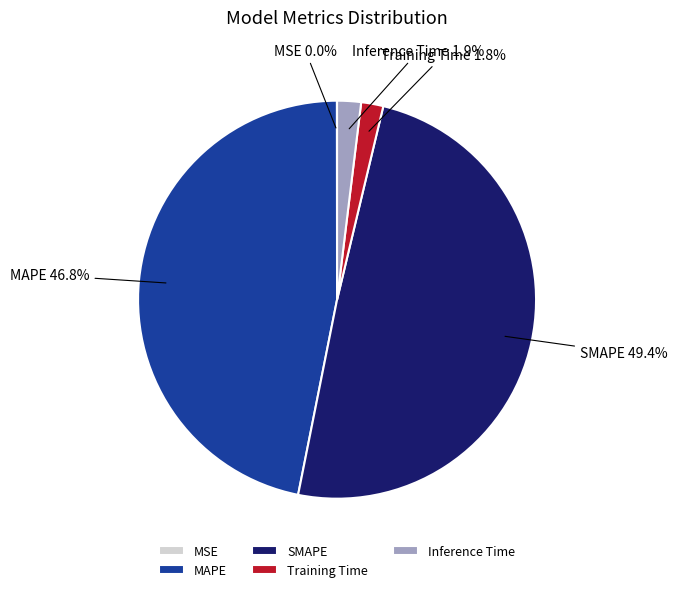

Is MAPE the majority of the pie?

No